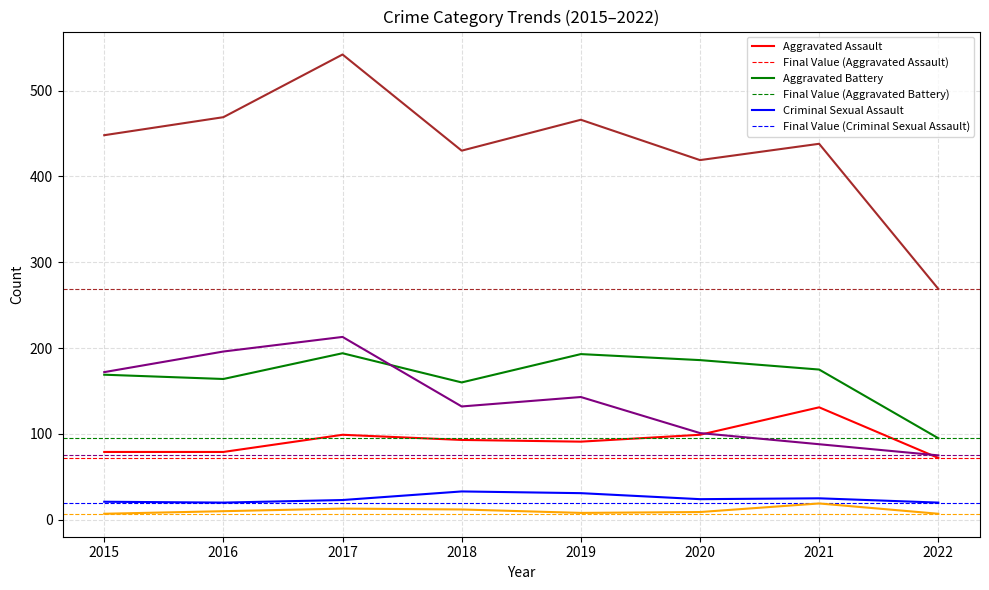

How many lines are shown in the chart?

6